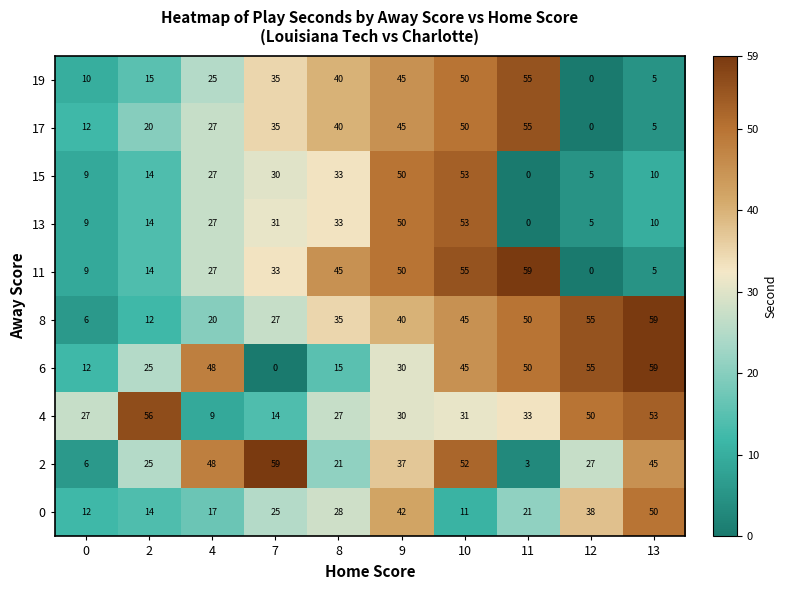

How many data points does each series have?

10